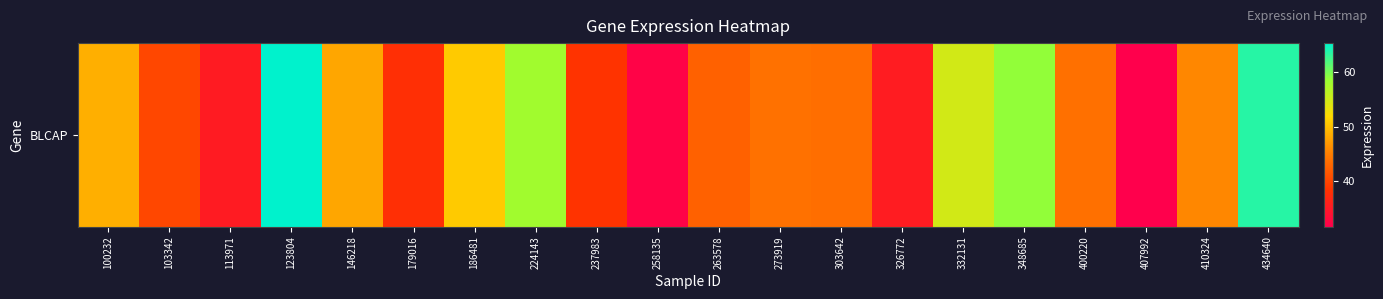

Reading left to right, extract all data points from this chart.

100232=48.8	103342=40.2	113971=35.4	123804=65.3	146218=48.1	179016=38.0	186481=50.8	224143=58.0	237983=38.5	258135=32.2	263578=42.5	273919=44.0	303642=43.7	326772=35.4	332131=54.9	348685=58.8	400220=43.8	407992=31.7	410324=45.7	434640=63.5